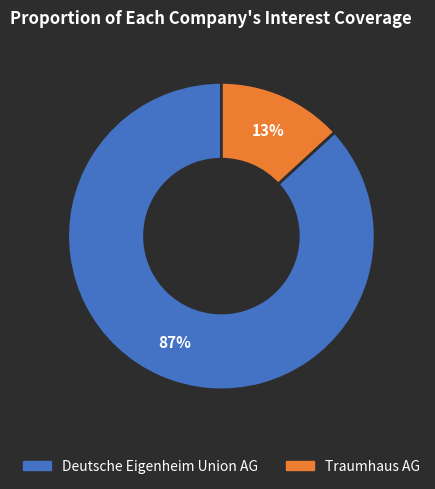

Which category accounts for the majority?

Deutsche Eigenheim Union AG